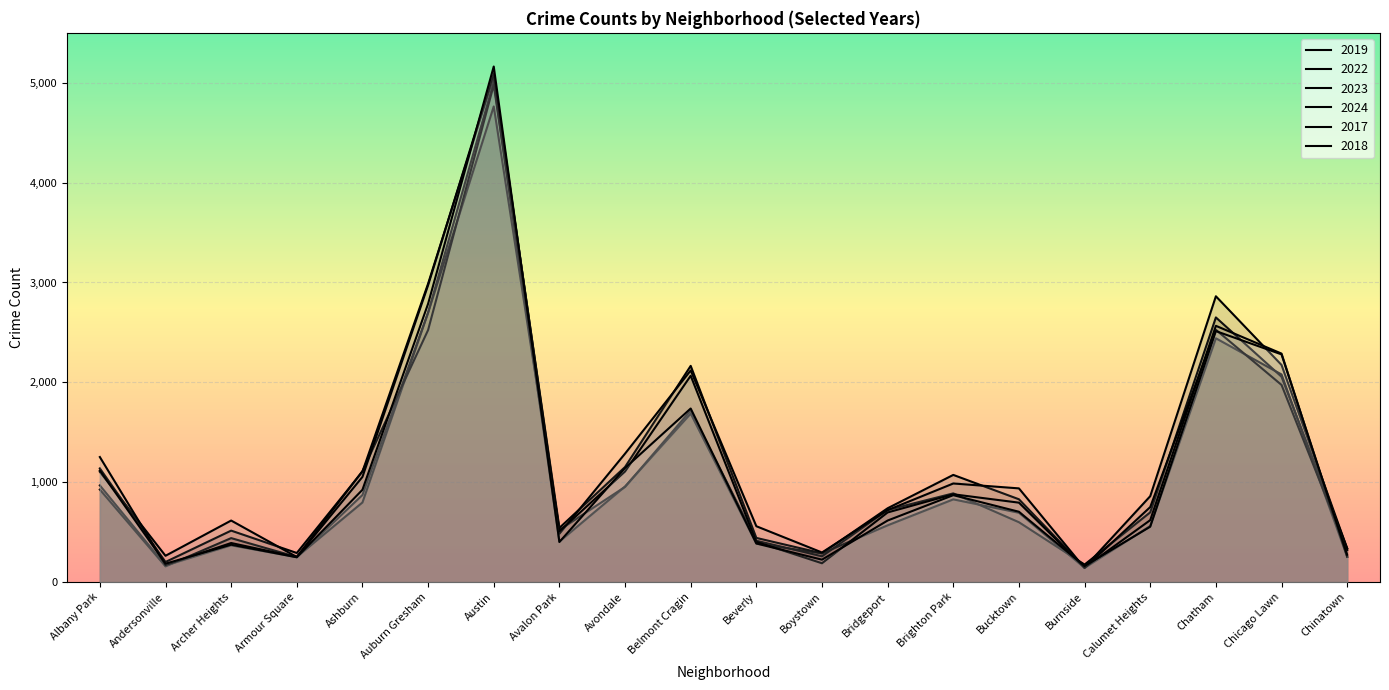

Where does the 2024 series first go above 938?

Albany Park